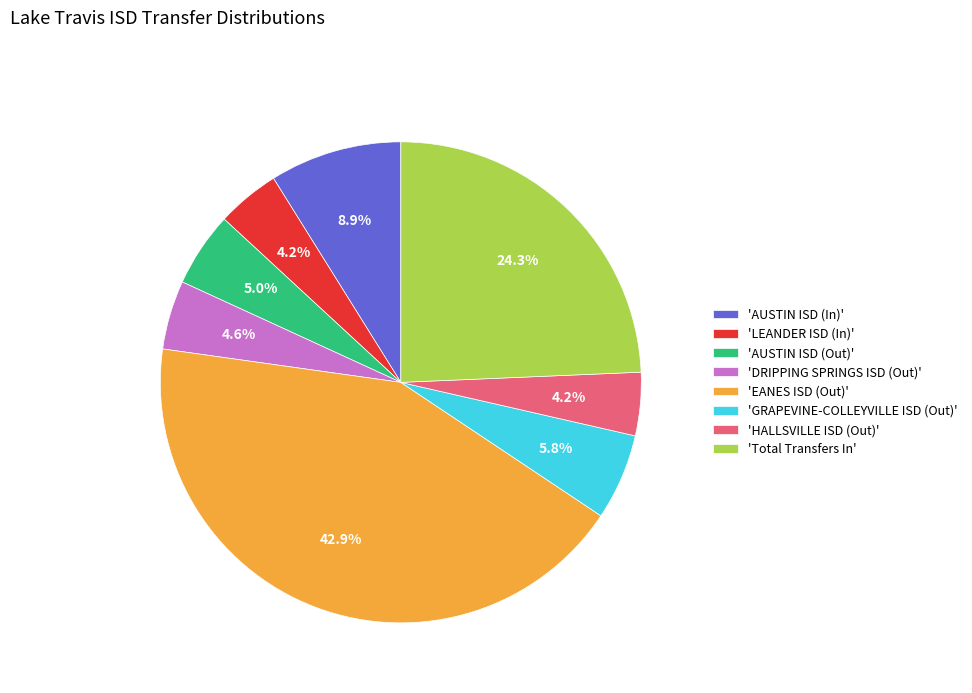

Count the number of slices in the pie.

8